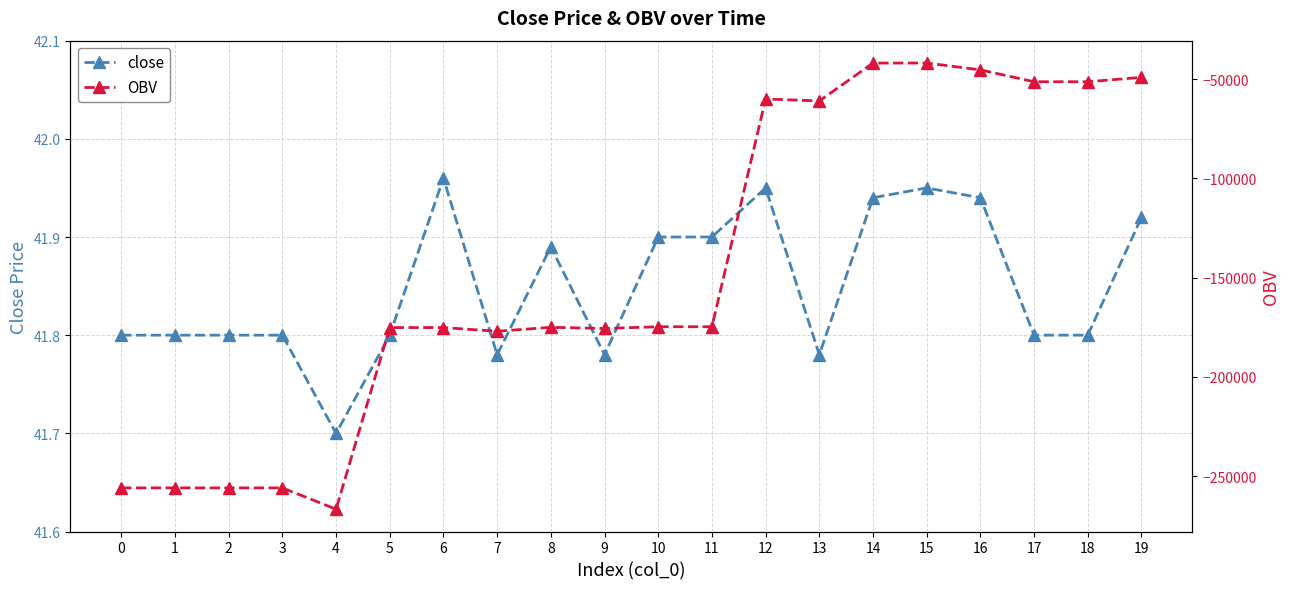

The close series shows 21.5 at 2. True or false?

False